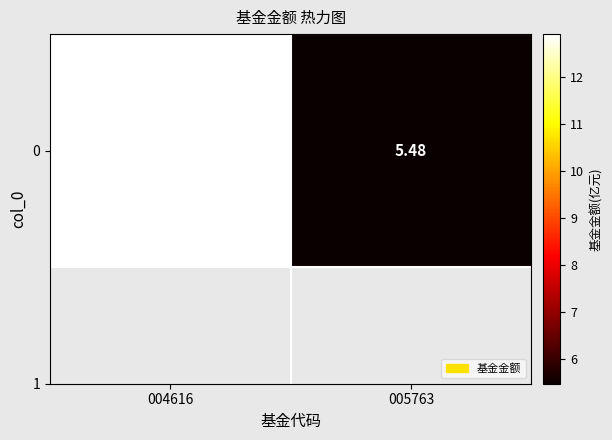

What is the difference between the values at 005763 and 004616?

7.4